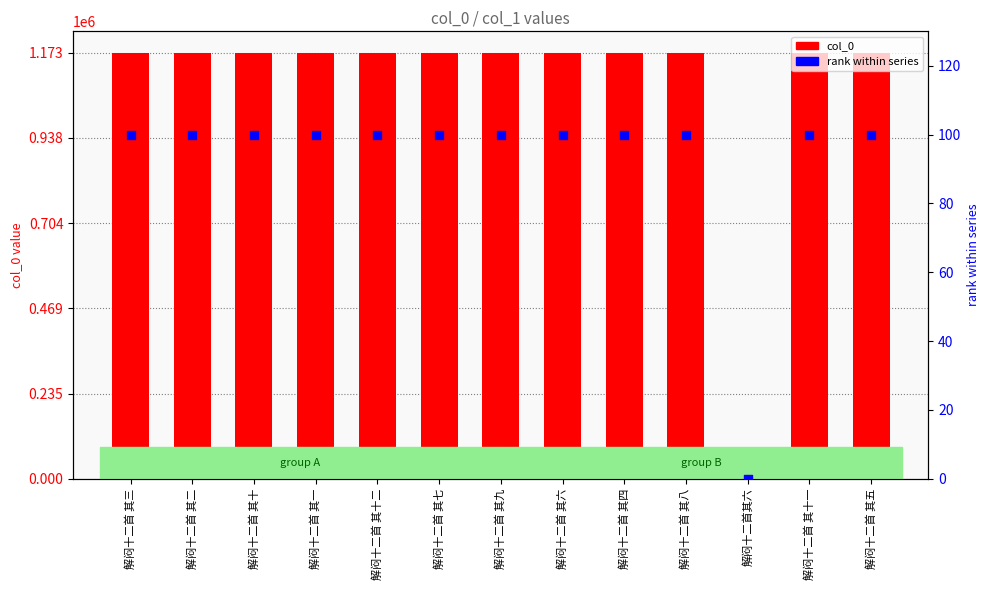

Which series has the largest Y range (max minus min)?

col_0